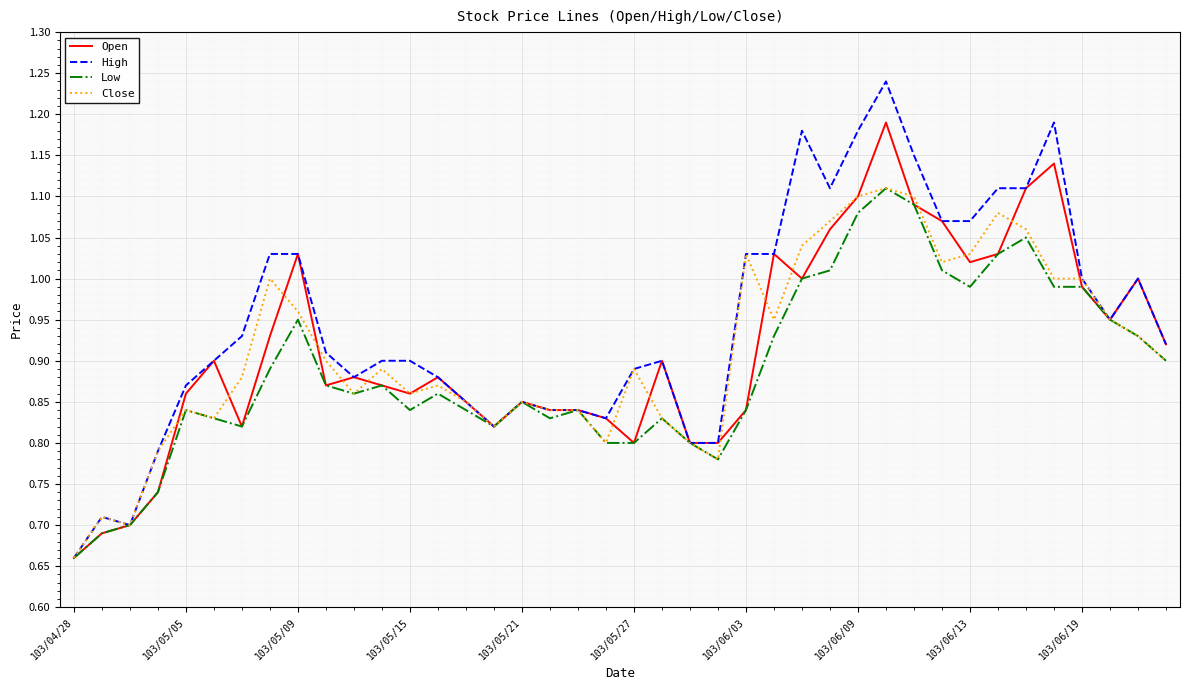

Which series has the largest total across all categories?

High